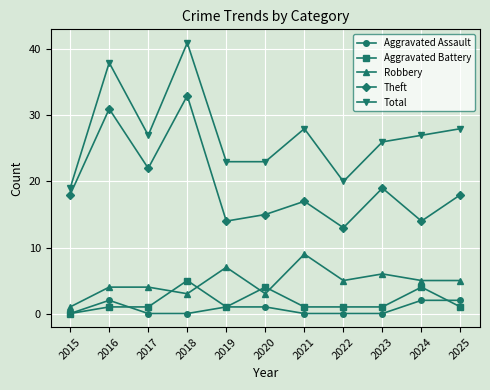

What is the value of the Robbery point at the 3rd from the left?

4